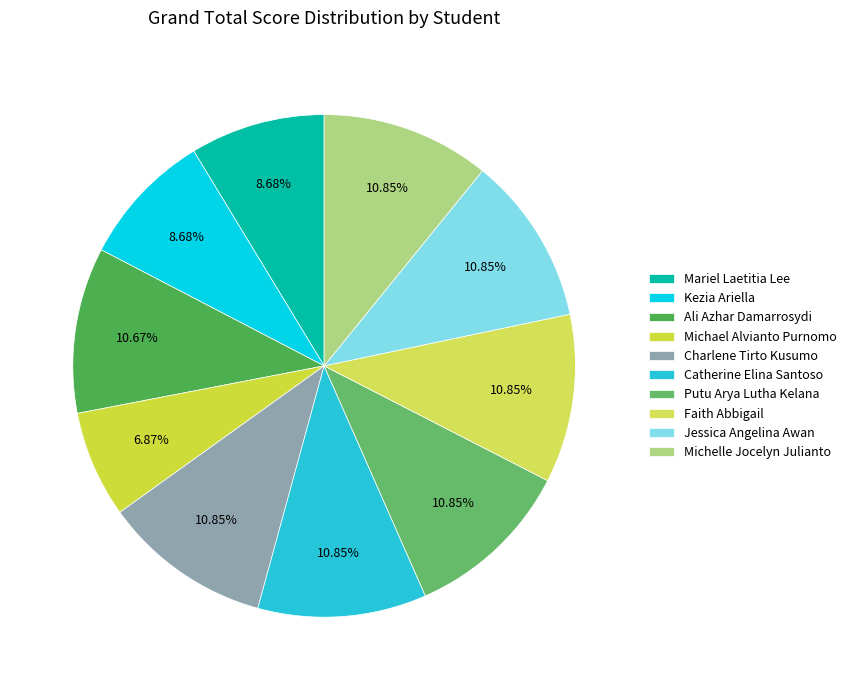

The Catherine Elina Santoso slice represents 4% of the pie. True or false?

False